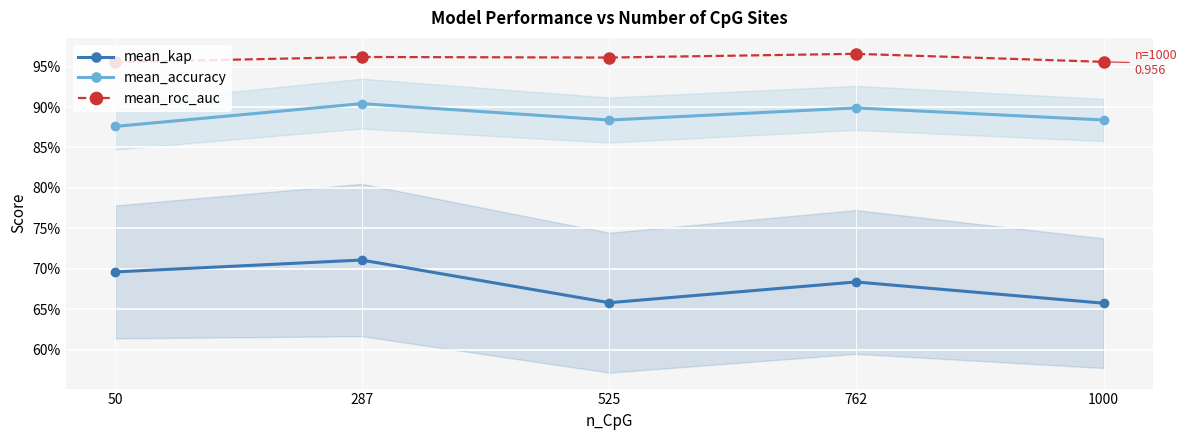

The mean_accuracy series shows 0.3 at 525. True or false?

False